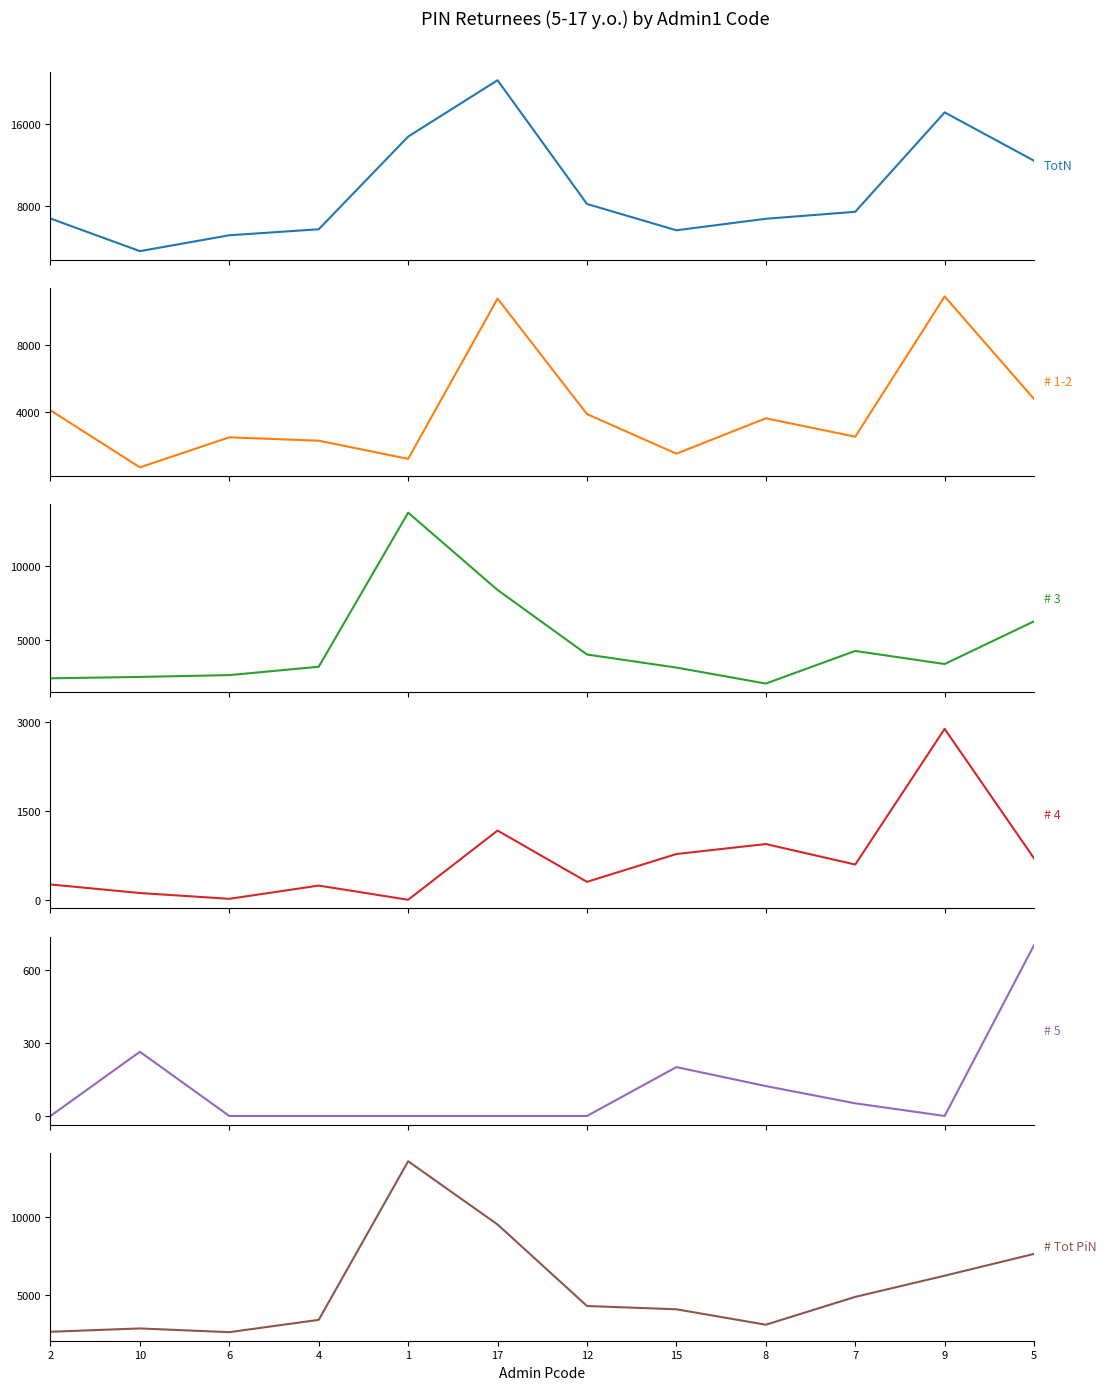

Is it true that # 5 equals 703 at 5?

True